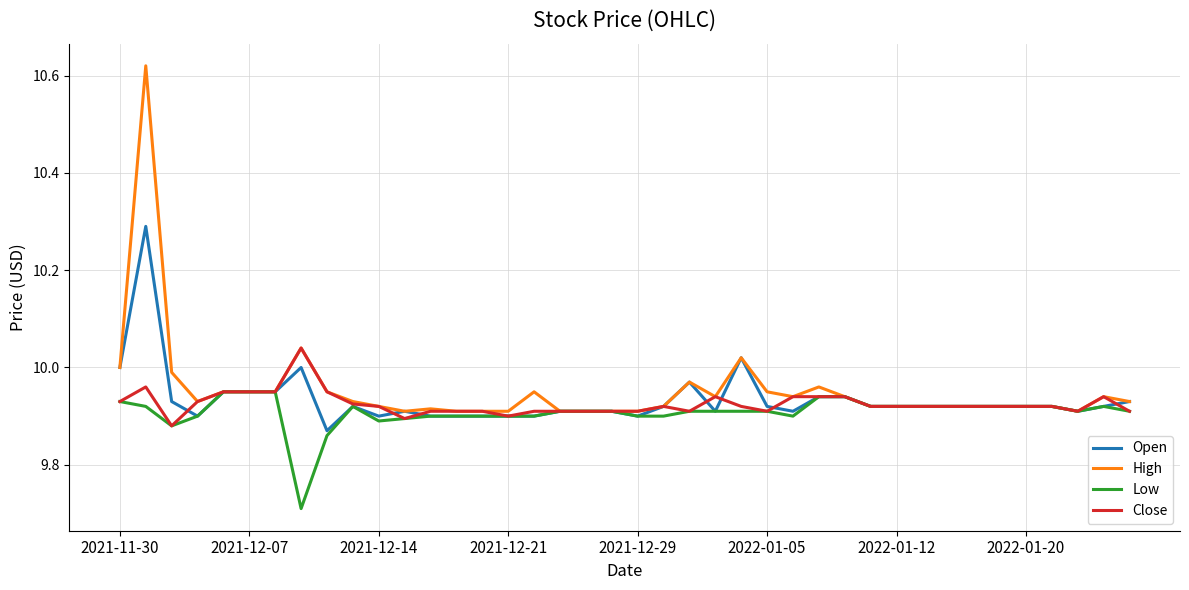

Which series has the widest spread of values?

High